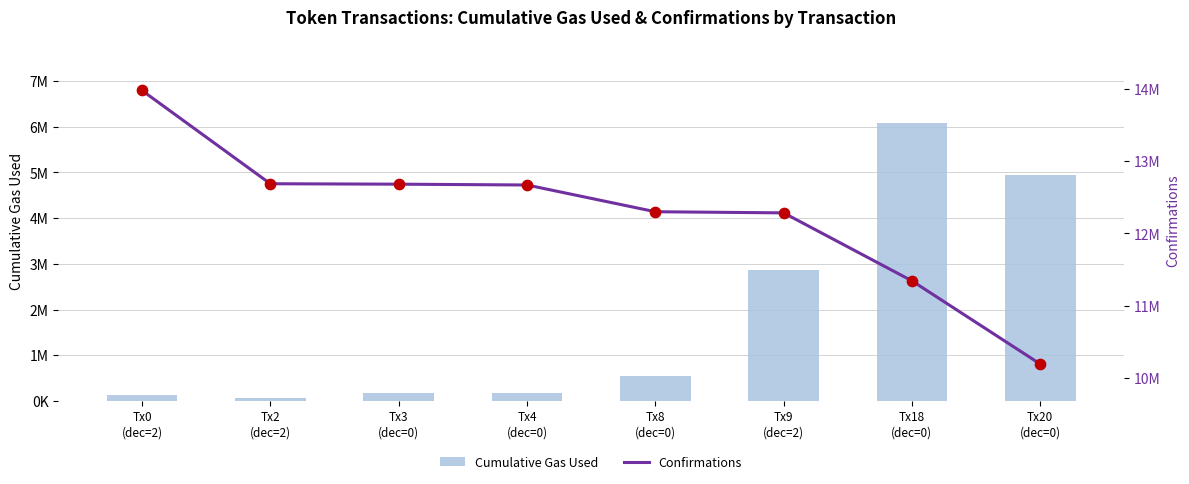

Which series contains the highest Y value?

Confirmations